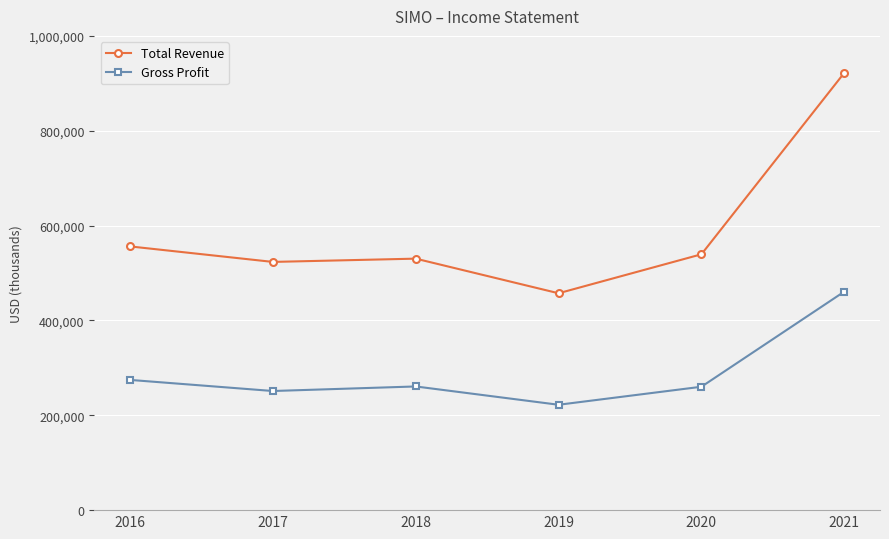

Where does the Gross Profit series first go above 260800?

2016